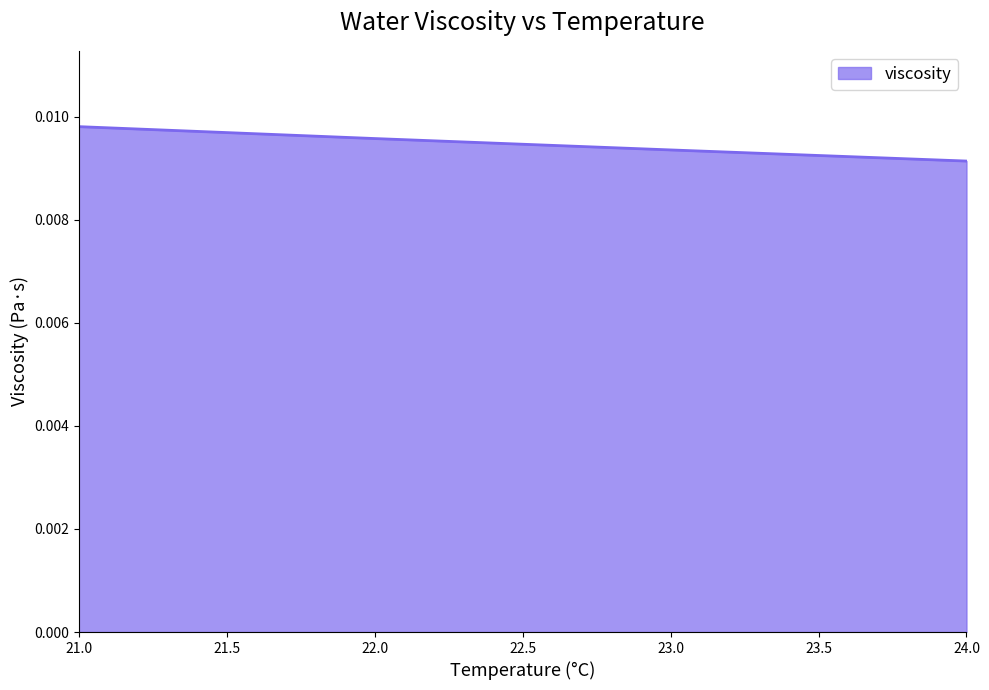

Count the values in the range 0 to 1.

7